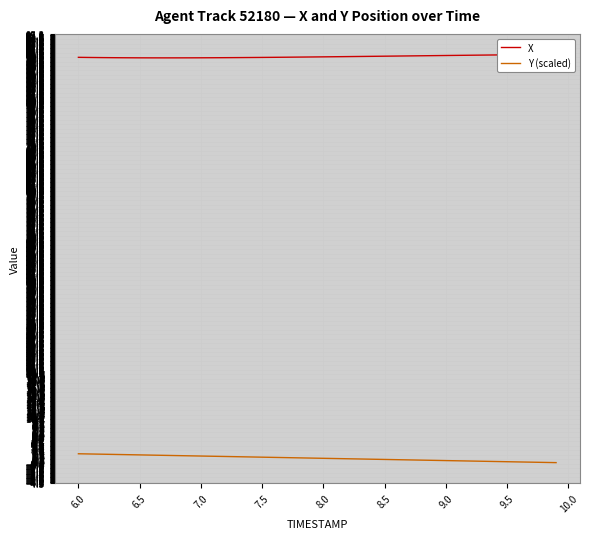

True or false: Y (scaled) has a value of 1.2 at 7.5.

True